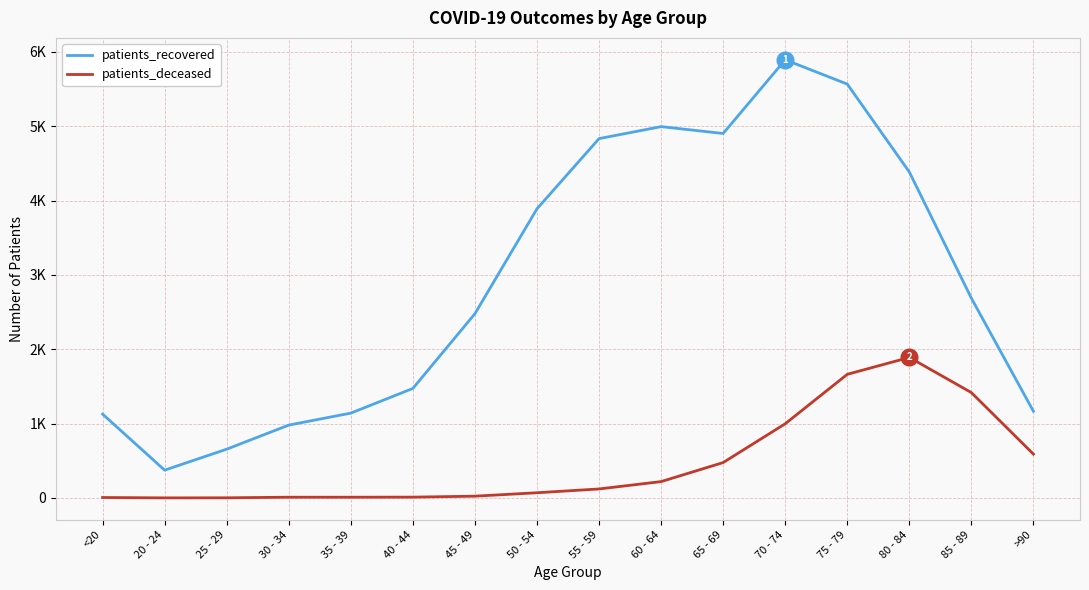

Reading left to right, list all the values displayed in this chart.

patients_recovered: <20=1128	20 - 24=374	25 - 29=656	30 - 34=980	35 - 39=1141	40 - 44=1473	45 - 49=2478	50 - 54=3889	55 - 59=4833	60 - 64=4994	65 - 69=4902	70 - 74=5893	75 - 79=5566	80 - 84=4384	85 - 89=2686	>90=1165
patients_deceased: <20=6	20 - 24=1	25 - 29=2	30 - 34=10	35 - 39=10	40 - 44=11	45 - 49=24	50 - 54=70	55 - 59=121	60 - 64=220	65 - 69=476	70 - 74=998	75 - 79=1663	80 - 84=1890	85 - 89=1417	>90=589